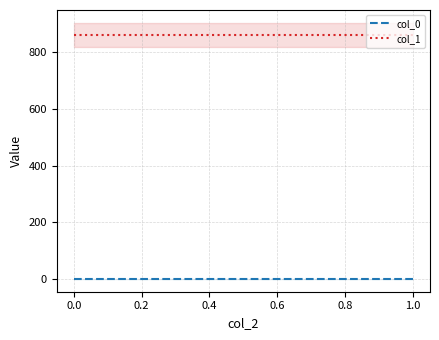

Which series changed the most between 0.0 and 1.0?

col_0